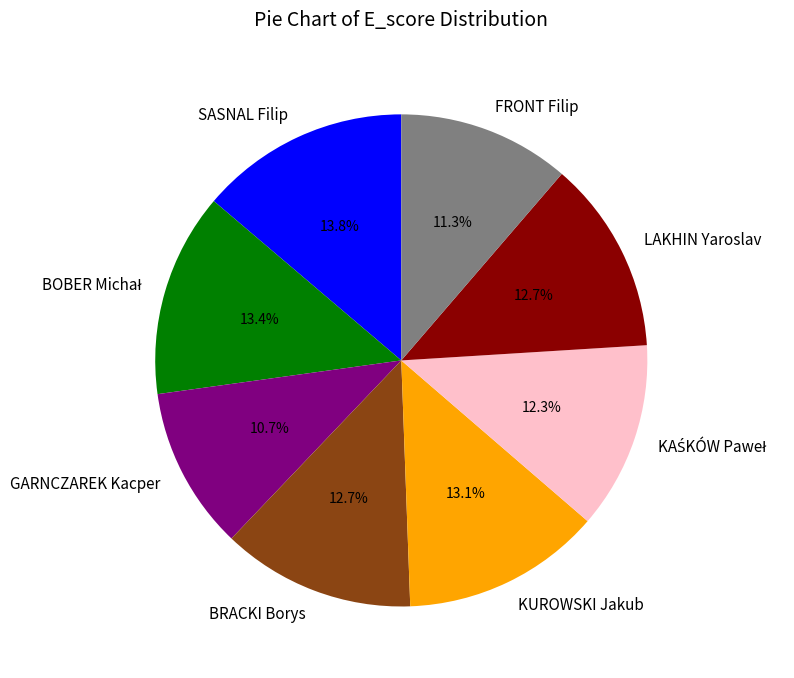

Which slice is the smallest?

GARNCZAREK Kacper